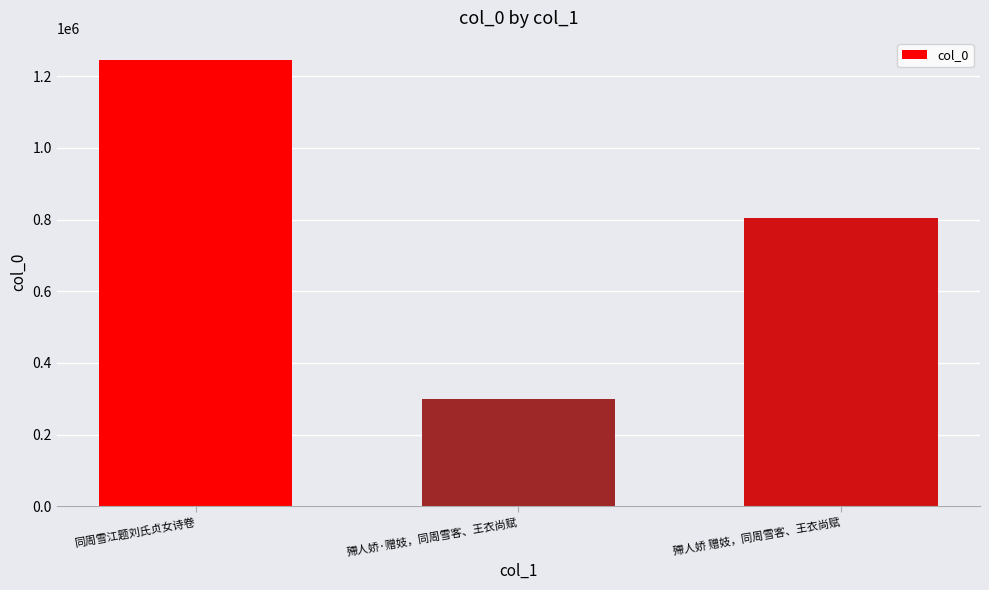

At which label does the data first exceed 802977?

同周雪江题刘氏贞女诗卷